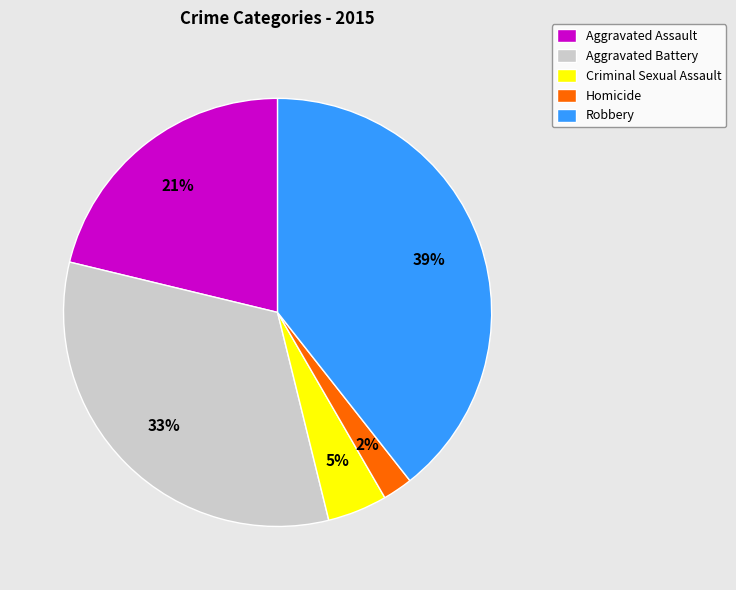

The Homicide slice represents 17% of the pie. True or false?

False